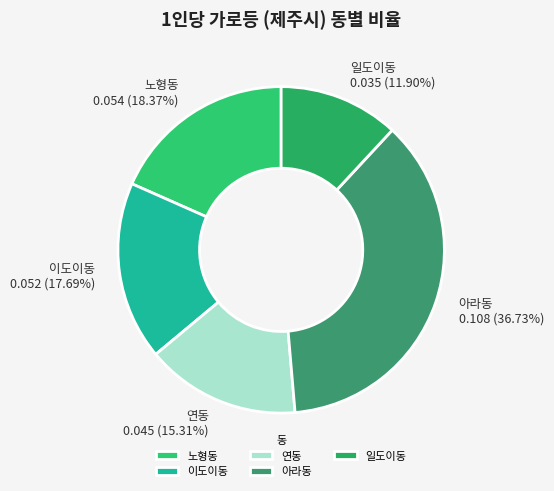

The 일도이동 slice represents 12% of the pie. True or false?

True